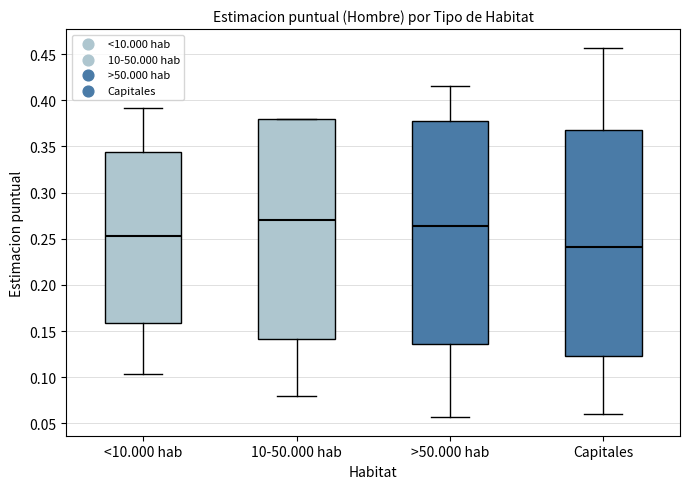

Reading left to right, read every box against the y-axis: the position of its median line, the range the box covers, and the ends of its whiskers. The values are not printed on the chart, so give them approximately, as read against the axis.

<10.000 hab: median 0.255, box 0.160 to 0.345, whiskers 0.105 to 0.390
10-50.000 hab: median 0.270, box 0.140 to 0.380, whiskers 0.080 to 0.380
>50.000 hab: median 0.265, box 0.135 to 0.375, whiskers 0.055 to 0.415
Capitales: median 0.240, box 0.125 to 0.370, whiskers 0.060 to 0.455